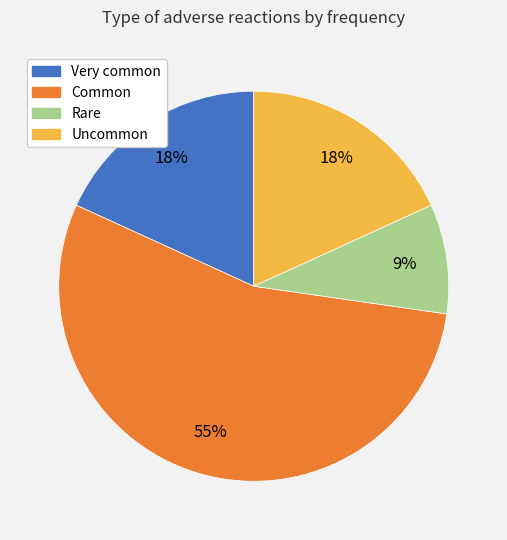

Is there a majority slice in this chart?

Yes